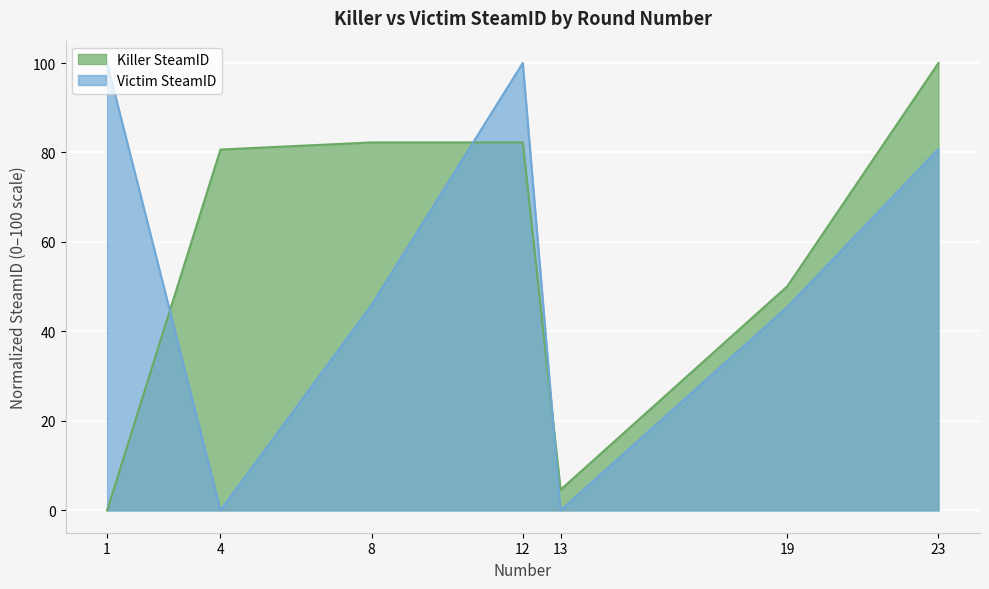

How many times do Victim SteamID and Killer SteamID cross each other?

3